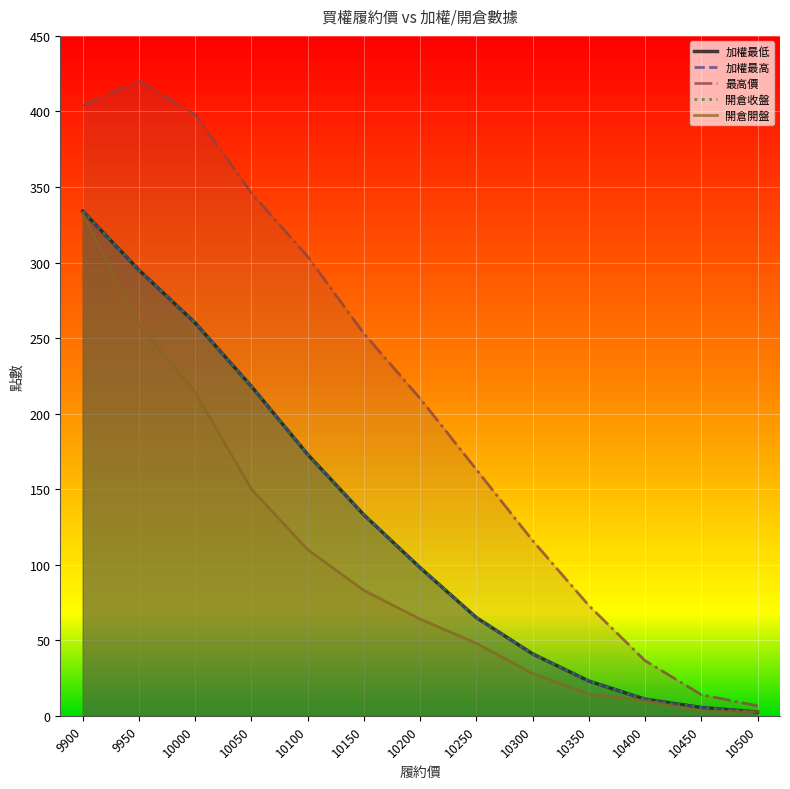

How many lines are shown in the chart?

5